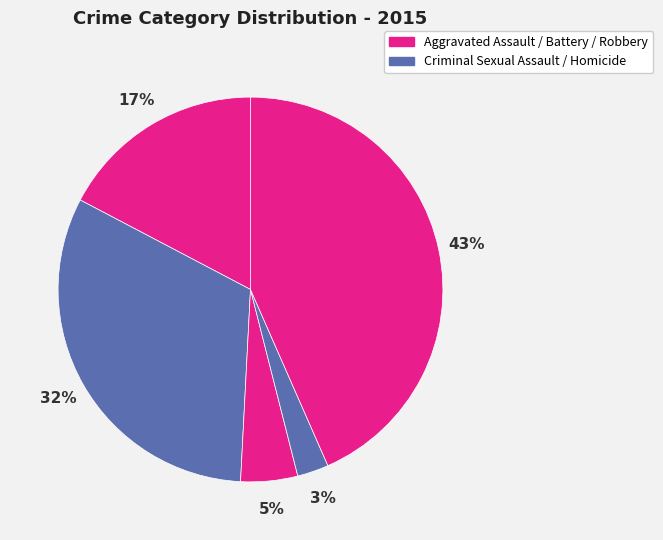

How many slices are in this pie chart?

5